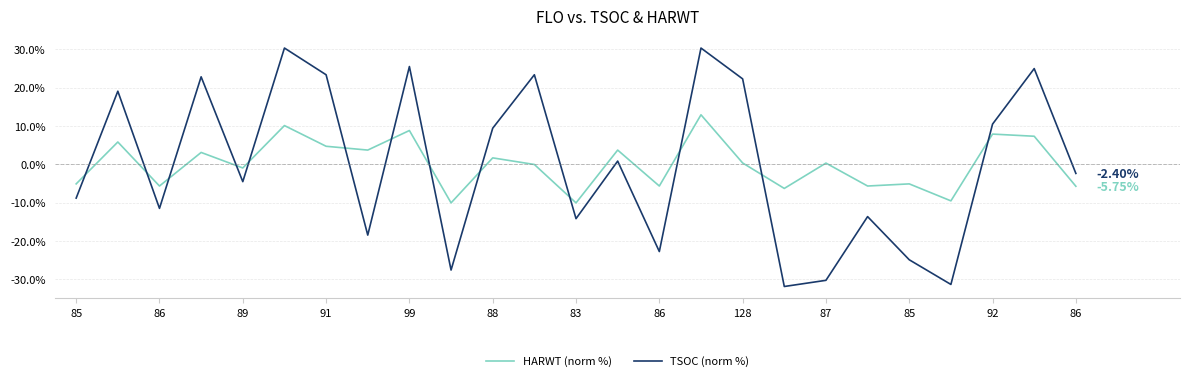

After their last crossing, which series has the higher values: HARWT (norm %) or TSOC (norm %)?

TSOC (norm %)